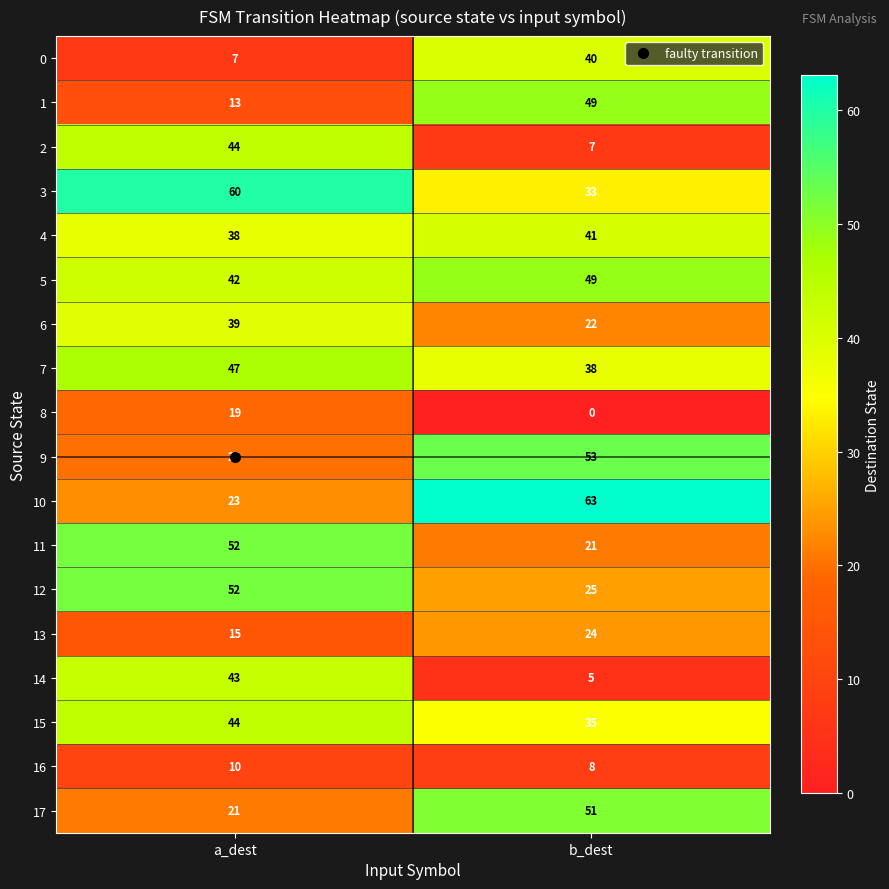

What is the lowest value of the 15 series?

35